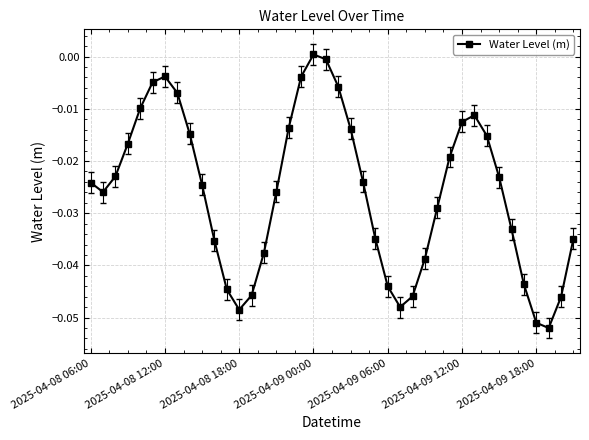

How many interior local peaks (higher than both neighbors) does the data have?

3